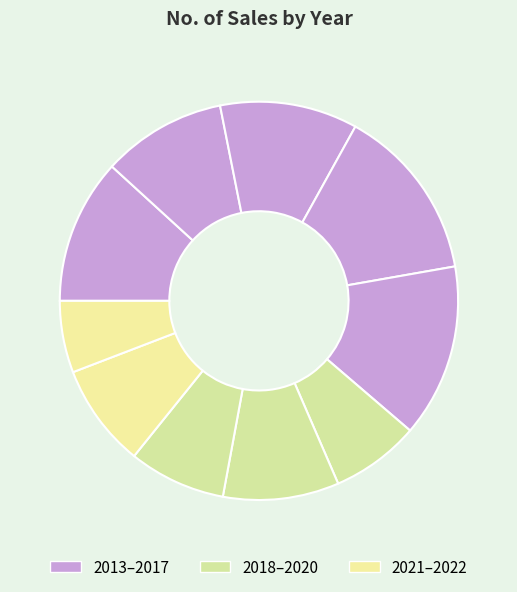

Does any single category account for the majority?

No